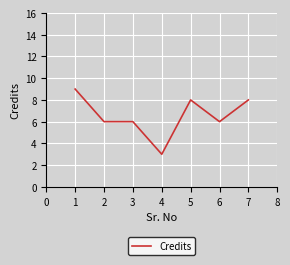

The chart shows a value of 2 at 4. True or false?

False